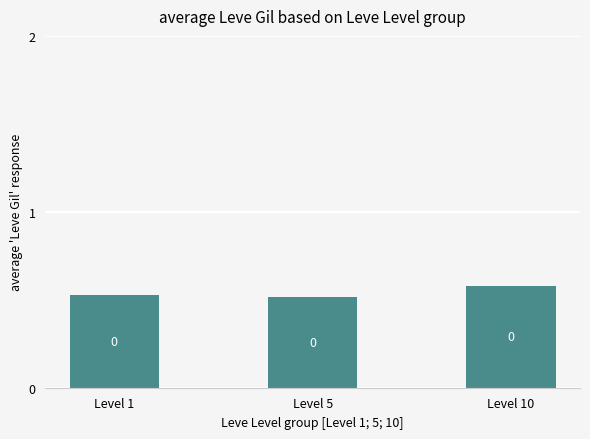

Does the chart contain any negative values?

No